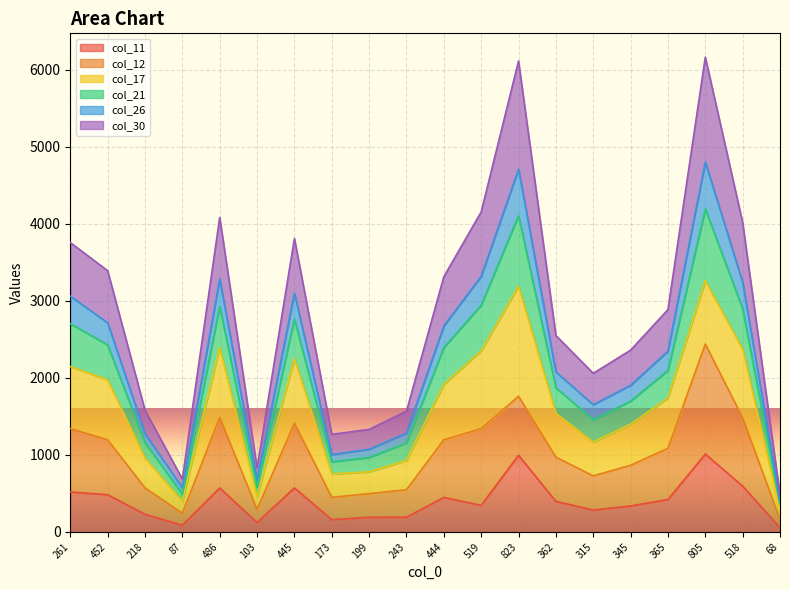

At how many categories does at least one series exceed 546?

19